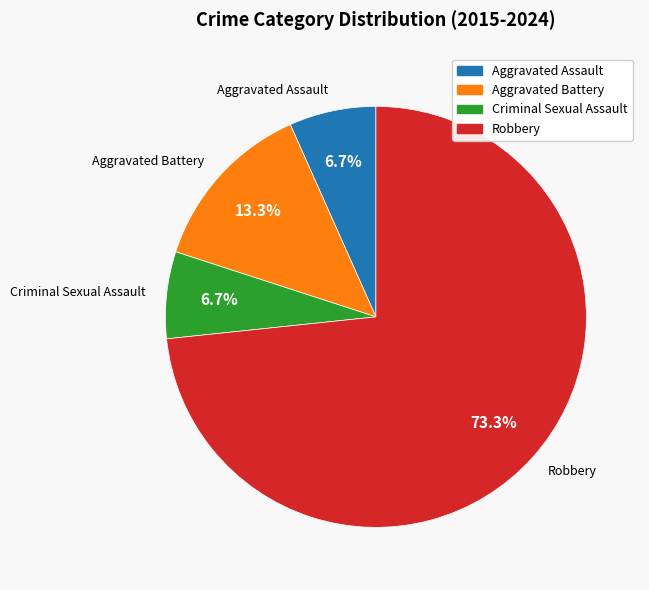

What portion of the pie excludes Aggravated Assault?

93.3%